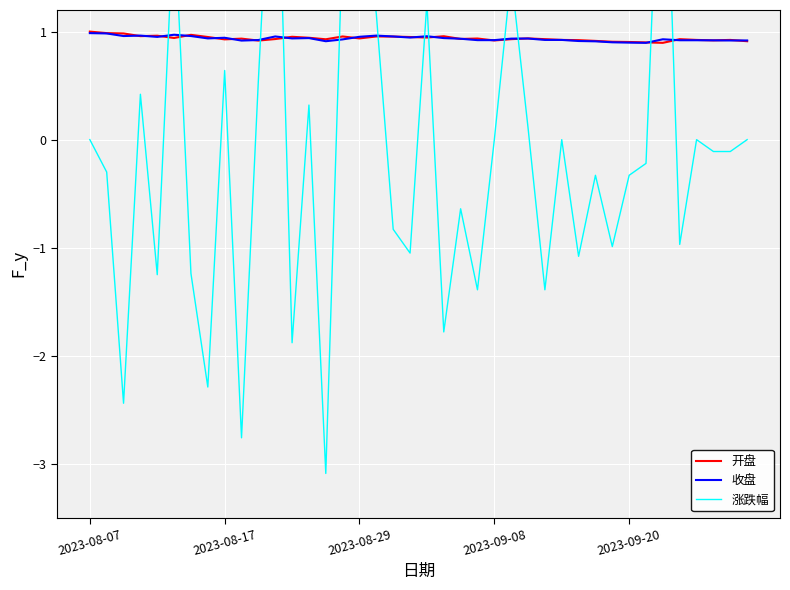

Reading left to right, extract all data points from this chart.

开盘: 1.0	1.0	1.0	1.0	1.0	0.9	1.0	0.9	0.9	0.9	0.9	0.9	1.0	0.9	0.9	1.0	0.9	1.0	1.0	0.9	0.9	1.0	0.9	0.9	0.9	0.9	0.9	0.9	0.9	0.9	0.9	0.9	0.9	0.9	0.9	0.9	0.9	0.9	0.9	0.9
收盘: 1.0	1.0	1.0	1.0	1.0	1.0	1.0	0.9	0.9	0.9	0.9	1.0	0.9	0.9	0.9	0.9	1.0	1.0	1.0	0.9	1.0	0.9	0.9	0.9	0.9	0.9	0.9	0.9	0.9	0.9	0.9	0.9	0.9	0.9	0.9	0.9	0.9	0.9	0.9	0.9
涨跌幅: 0.0	-0.3	-2.4	0.4	-1.2	2.1	-1.2	-2.3	0.6	-2.8	0.6	3.6	-1.9	0.3	-3.1	1.9	2.6	1.2	-0.8	-1.1	1.3	-1.8	-0.6	-1.4	0.0	1.5	0.1	-1.4	0.0	-1.1	-0.3	-1.0	-0.3	-0.2	3.7	-1.0	0.0	-0.1	-0.1	0.0